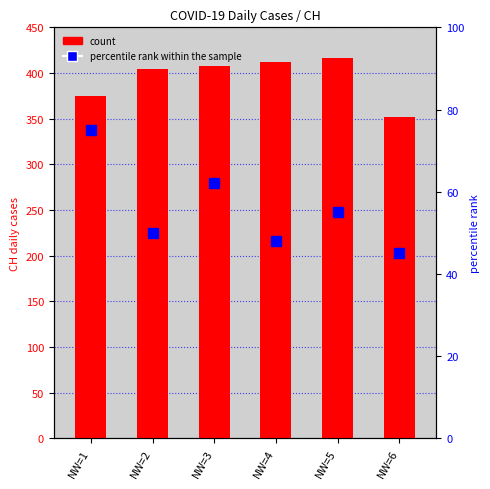

How many series are shown in this chart?

2